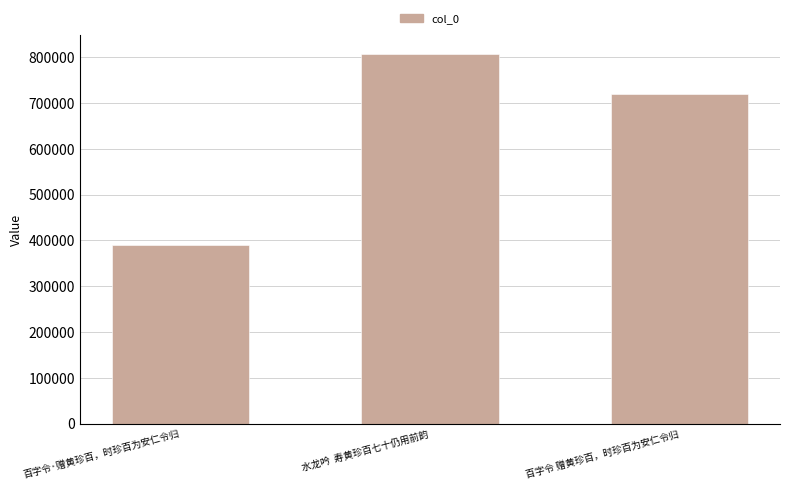

What is the change in value from 水龙吟  寿黄珍百七十仍用前韵 to 百字令 赠黄珍百，时珍百为安仁令归?

-87232